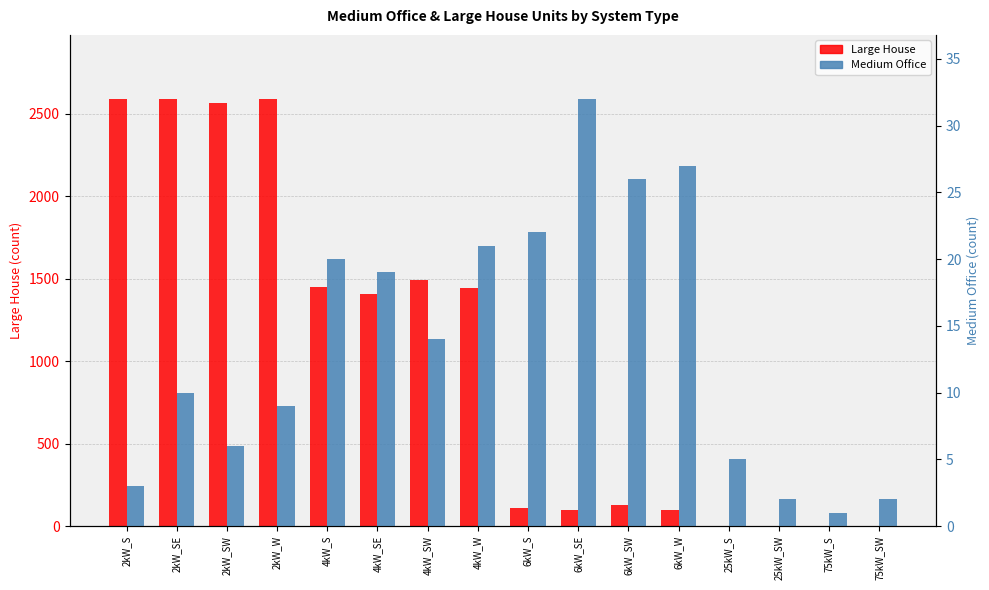

At which label is Large House closest to 1294?

4kW_SE